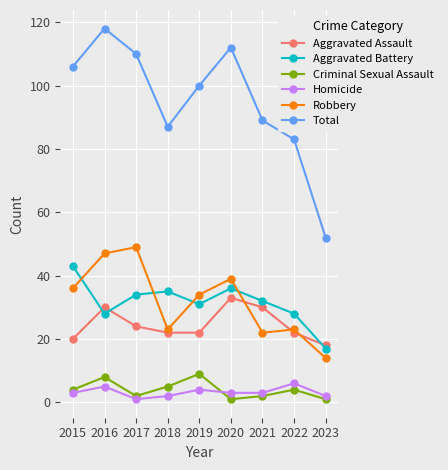

True or false: Criminal Sexual Assault has more than 1 interior local peaks.

True